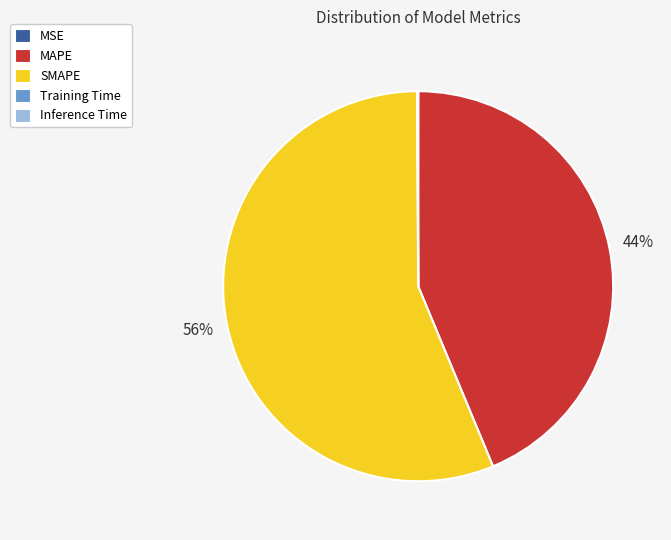

To the nearest percent, what is the difference between the largest and smallest slice percentages?

56%